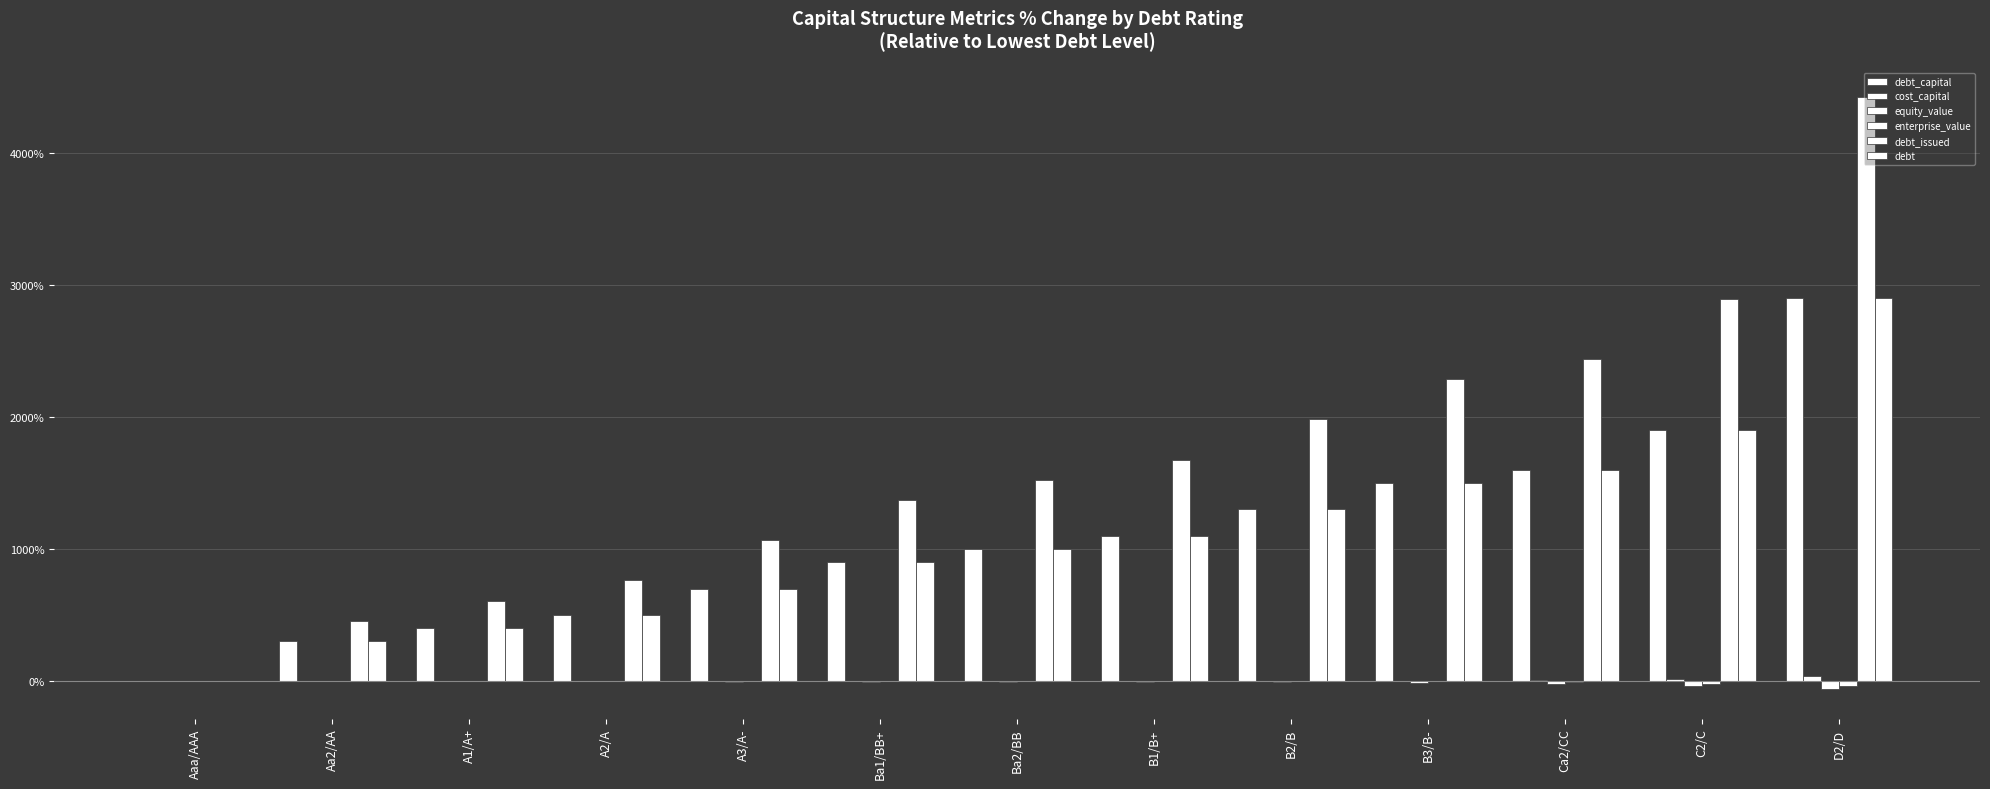

How many data points does each series have?

13